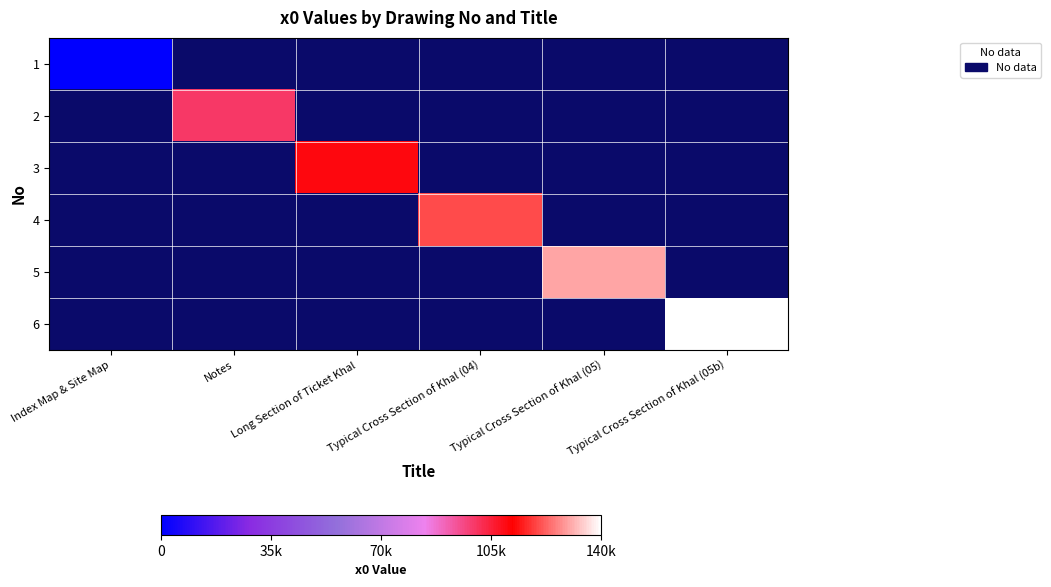

How many categories are shown in the chart?

6